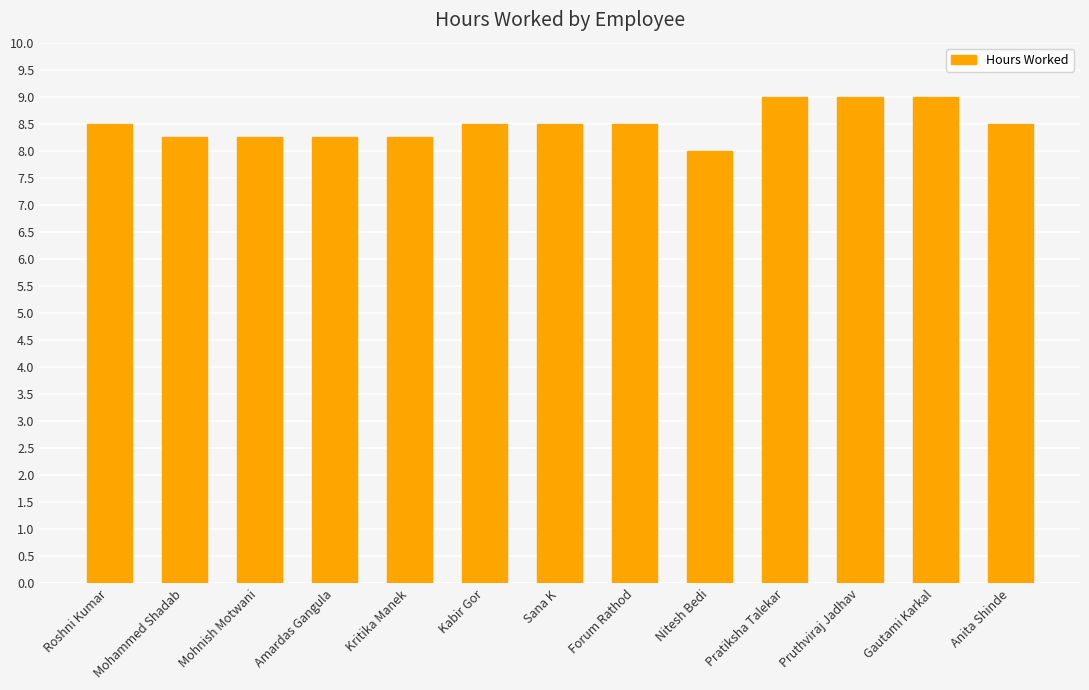

What is the label of the 3rd bar from the left?

Mohnish Motwani